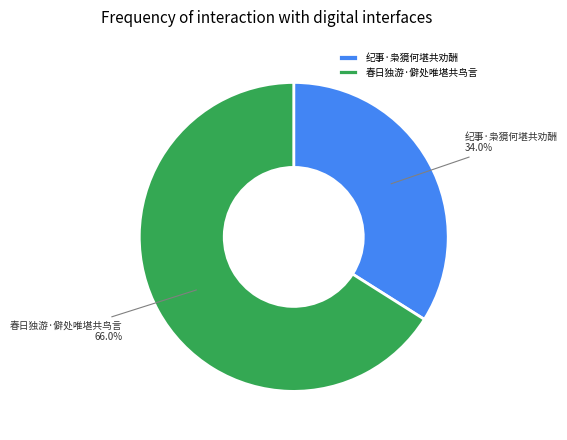

What is the smallest slice in the pie chart?

纪事·枭獍何堪共劝酬